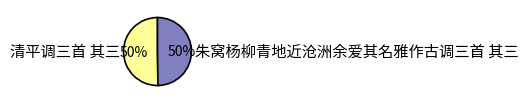

Do 朱窝杨柳青地近沧洲余爱其名雅作古调三首 其三 and 清平调三首 其三 together represent more than half of the pie?

Yes